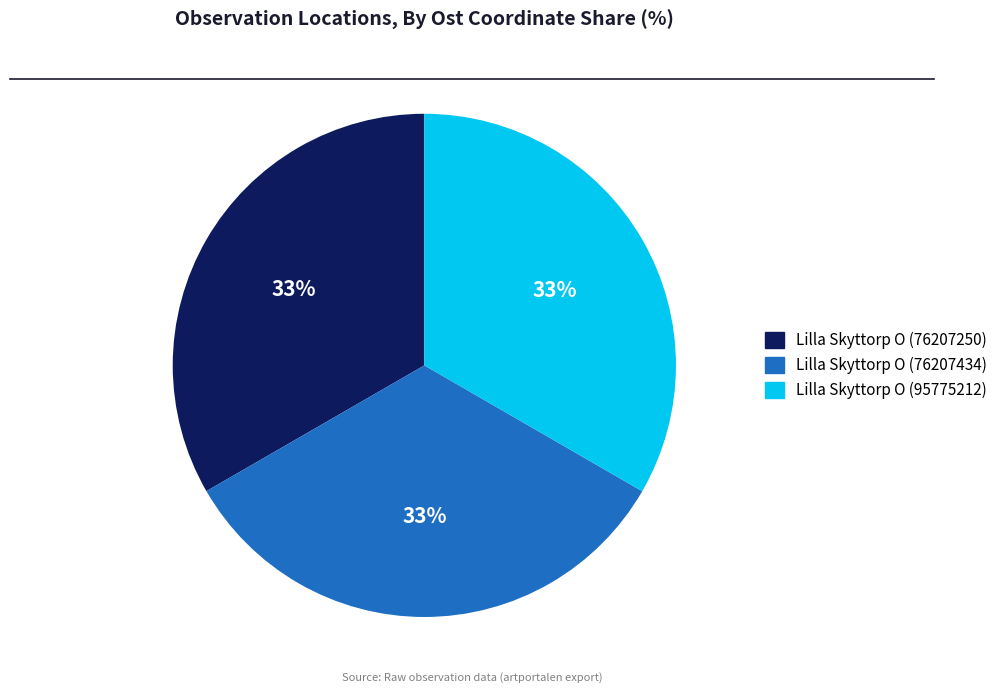

What is the ratio of the value at Lilla Skyttorp O (95775212) to the value at Lilla Skyttorp O (76207250)?

1.0